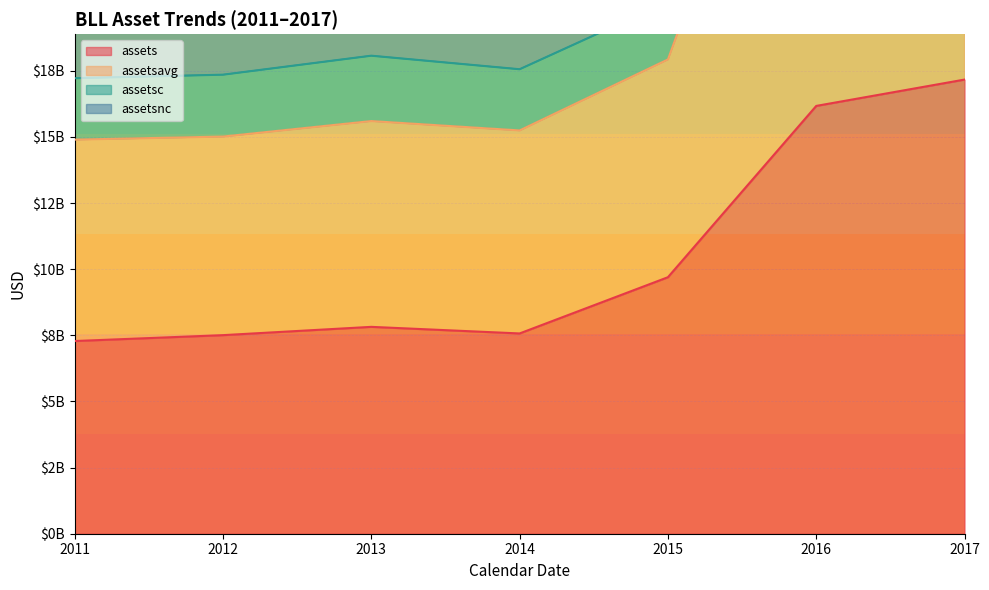

True or false: assets and assetsnc intersect in this chart.

False